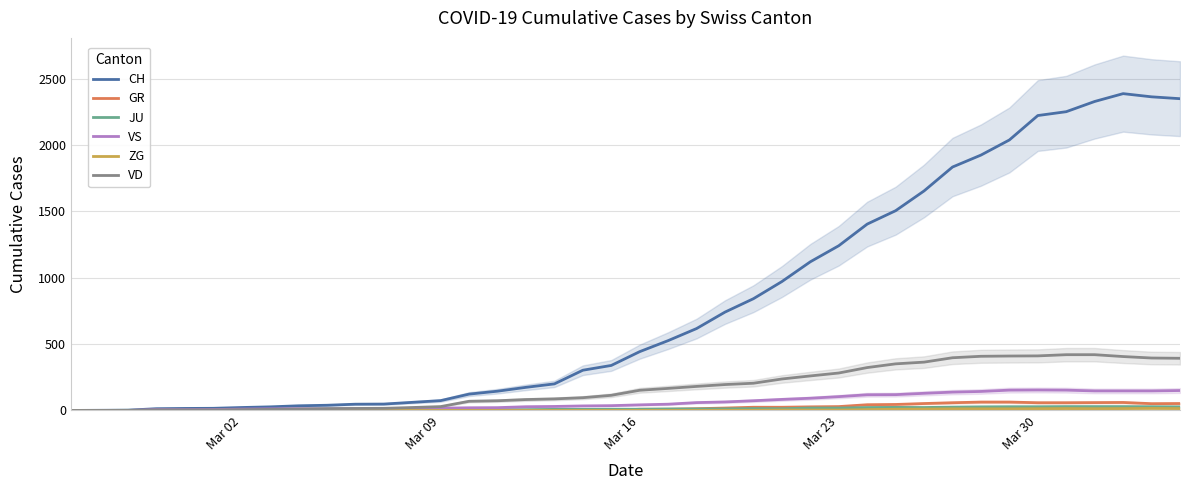

Count the number of data series in this chart.

6